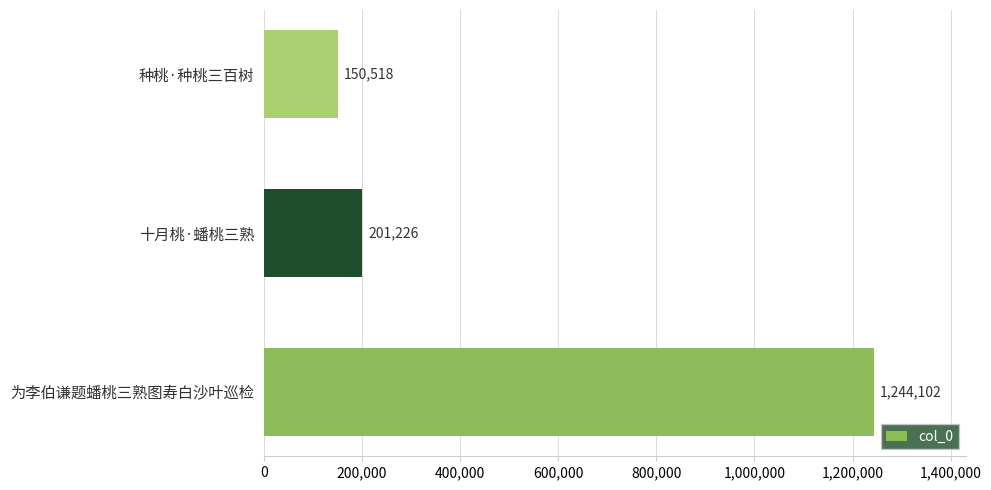

How many data points does each series have?

3